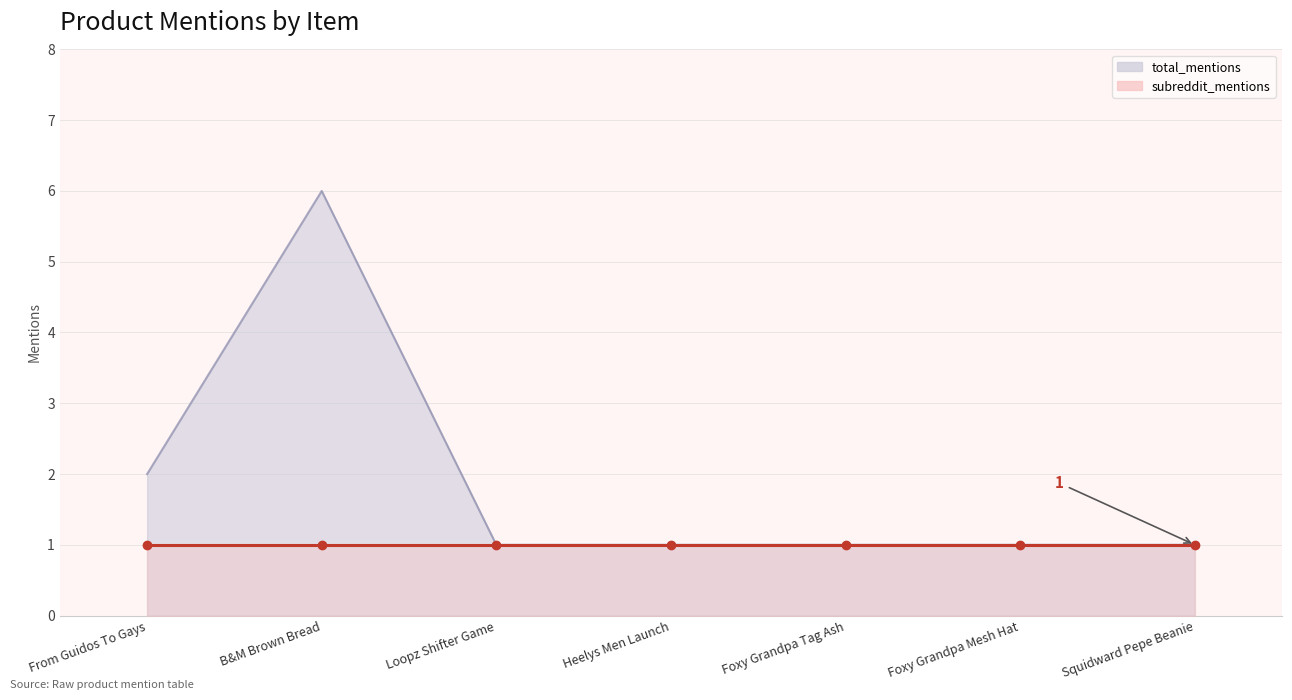

What is the change in value from From Guidos To Gays to Loopz Shifter Game?

-1